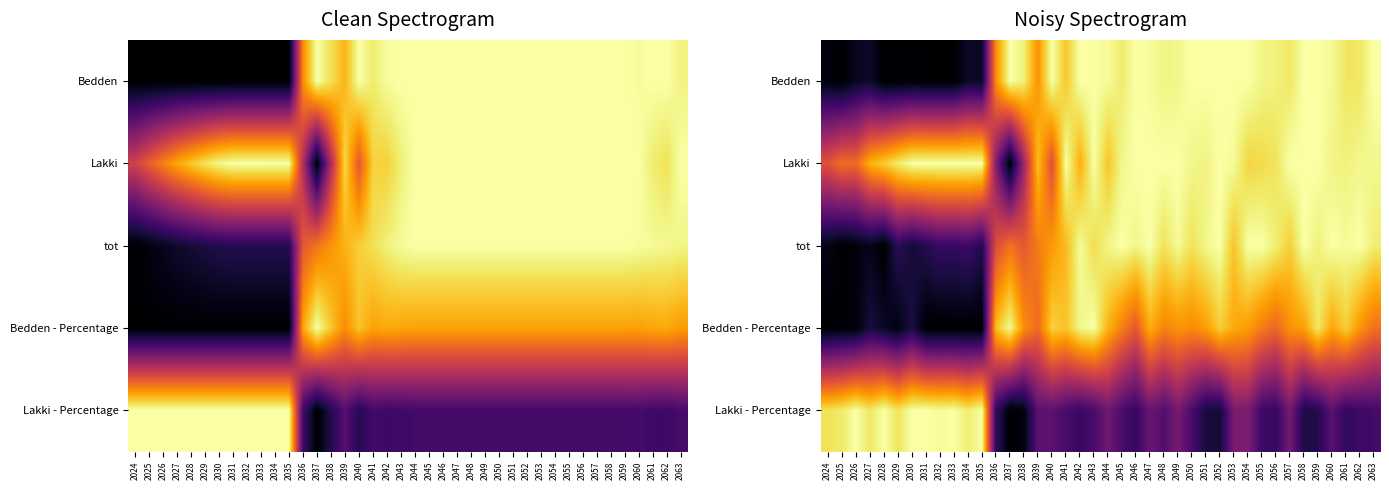

How many distinct data groups are displayed?

5